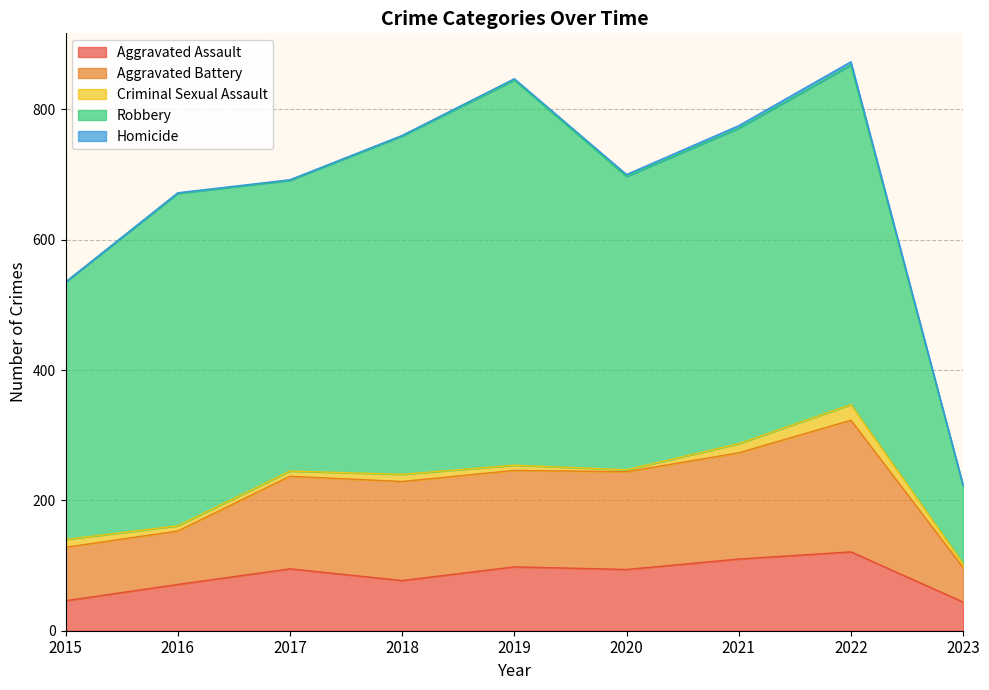

Count the number of categories in the chart.

9